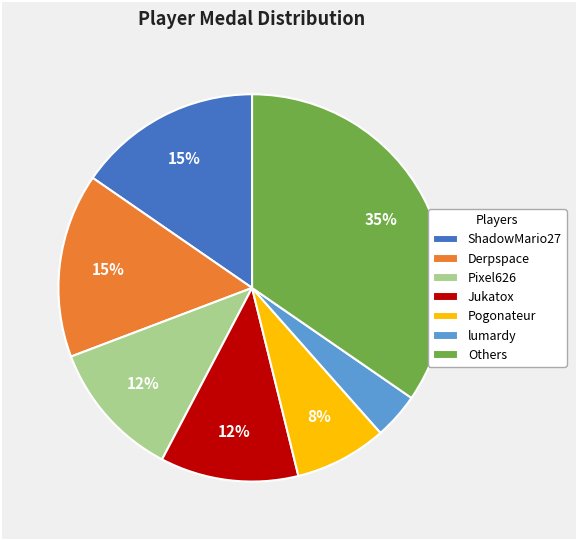

Between Pixel626 and ShadowMario27, which is larger?

ShadowMario27